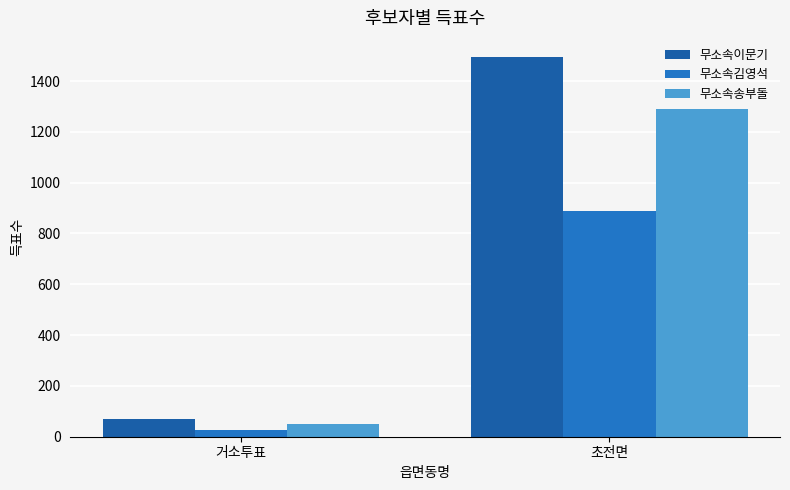

What is the label of the 1st bar from the right?

초전면